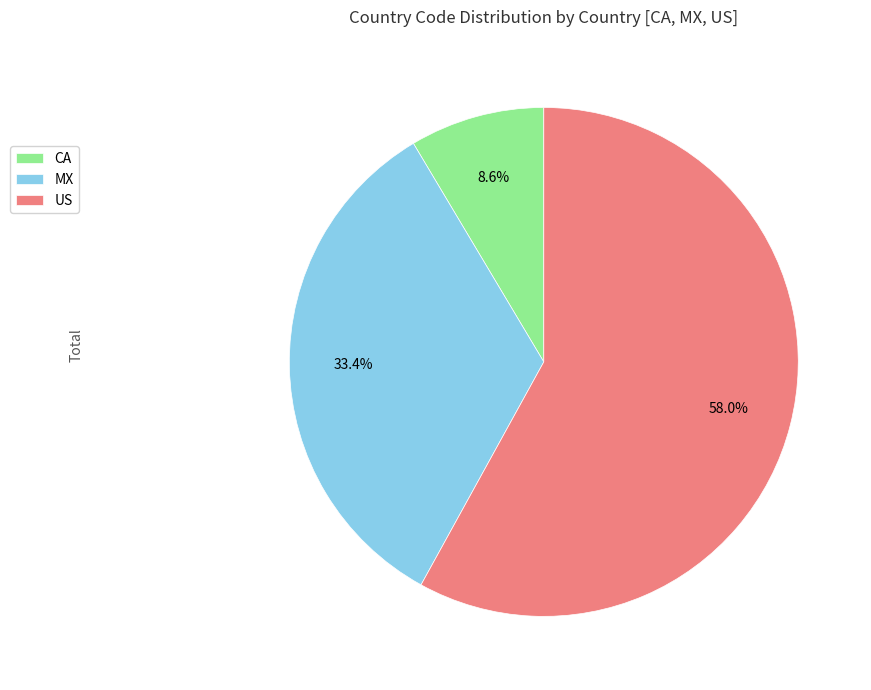

To the nearest percent, what portion does MX represent?

33%